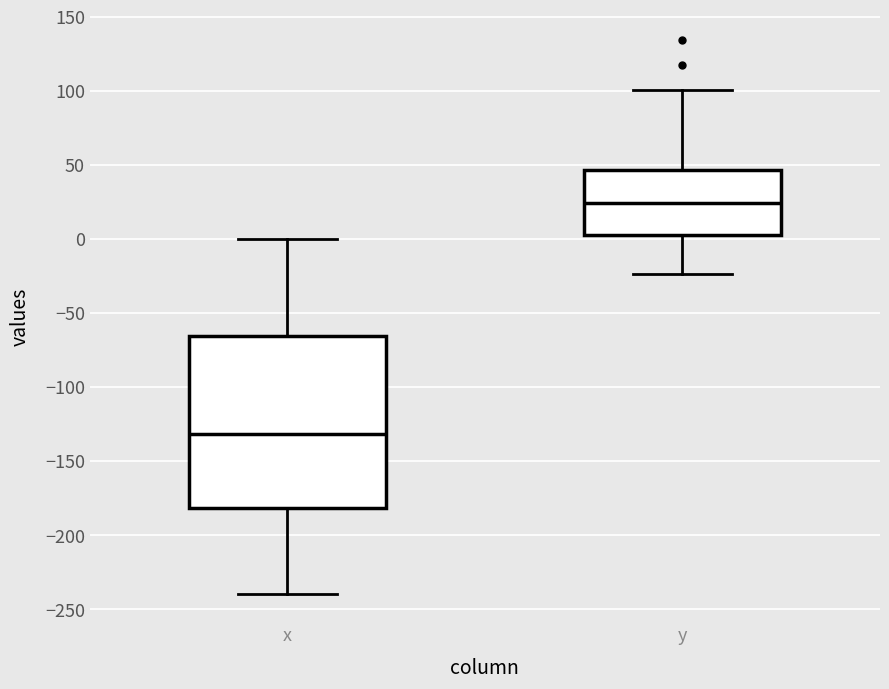

Comparing the boxes themselves (not the whiskers), which one is the tallest?

x